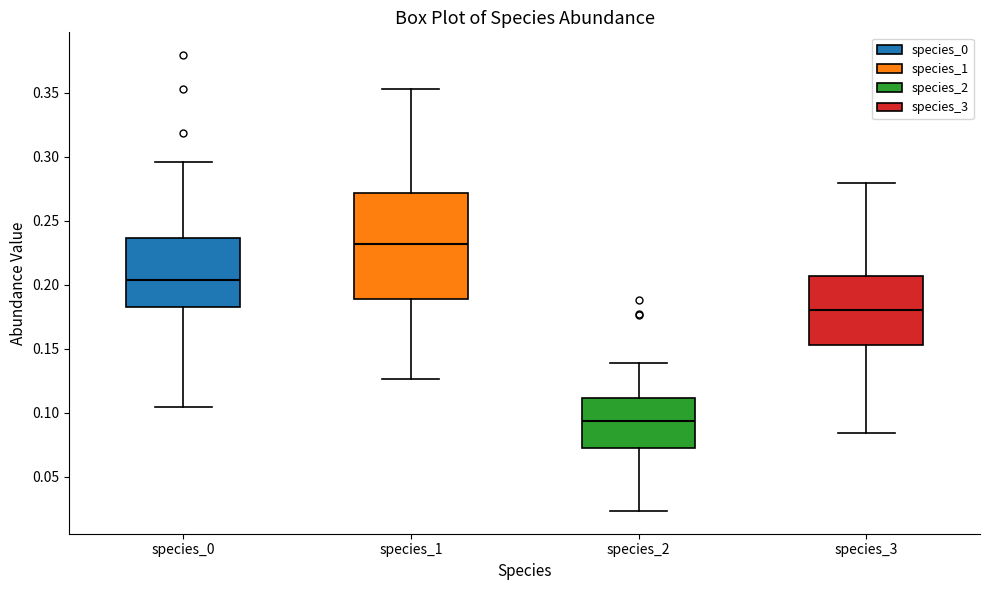

Reading left to right, read every box against the y-axis: the position of its median line, the range the box covers, and the ends of its whiskers. The values are not printed on the chart, so give them approximately, as read against the axis.

species_0: median 0.205, box 0.185 to 0.235, whiskers 0.105 to 0.295
species_1: median 0.230, box 0.190 to 0.270, whiskers 0.125 to 0.355
species_2: median 0.095, box 0.070 to 0.110, whiskers 0.025 to 0.140
species_3: median 0.180, box 0.155 to 0.205, whiskers 0.085 to 0.280